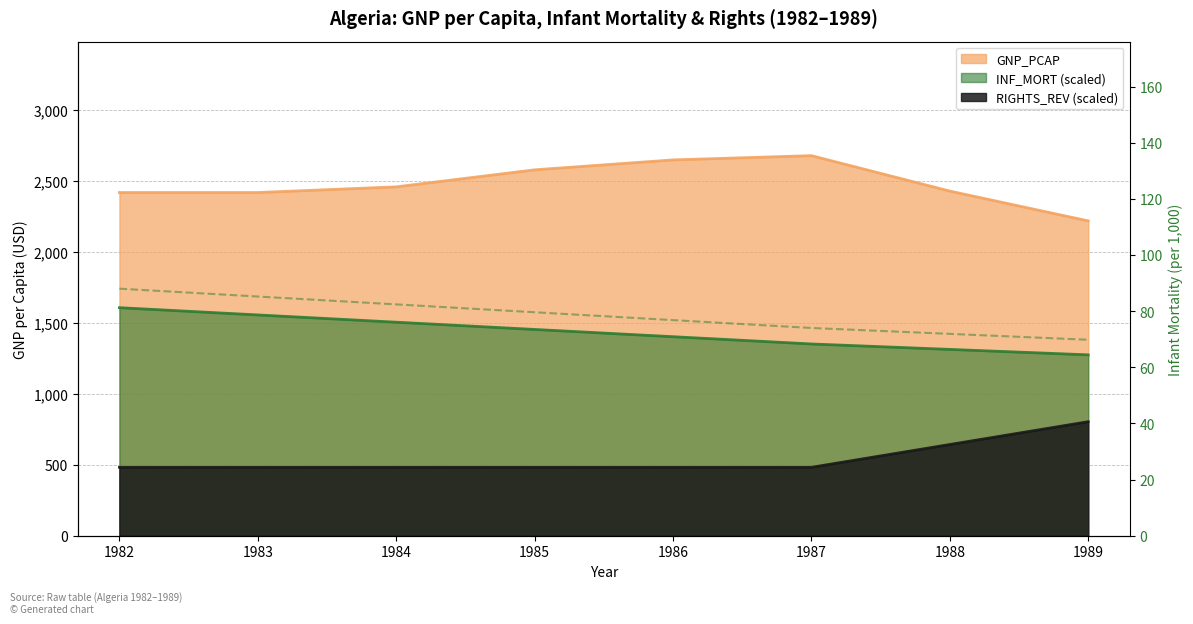

True or false: RIGHTS_REV has more than 0 interior local peaks.

False